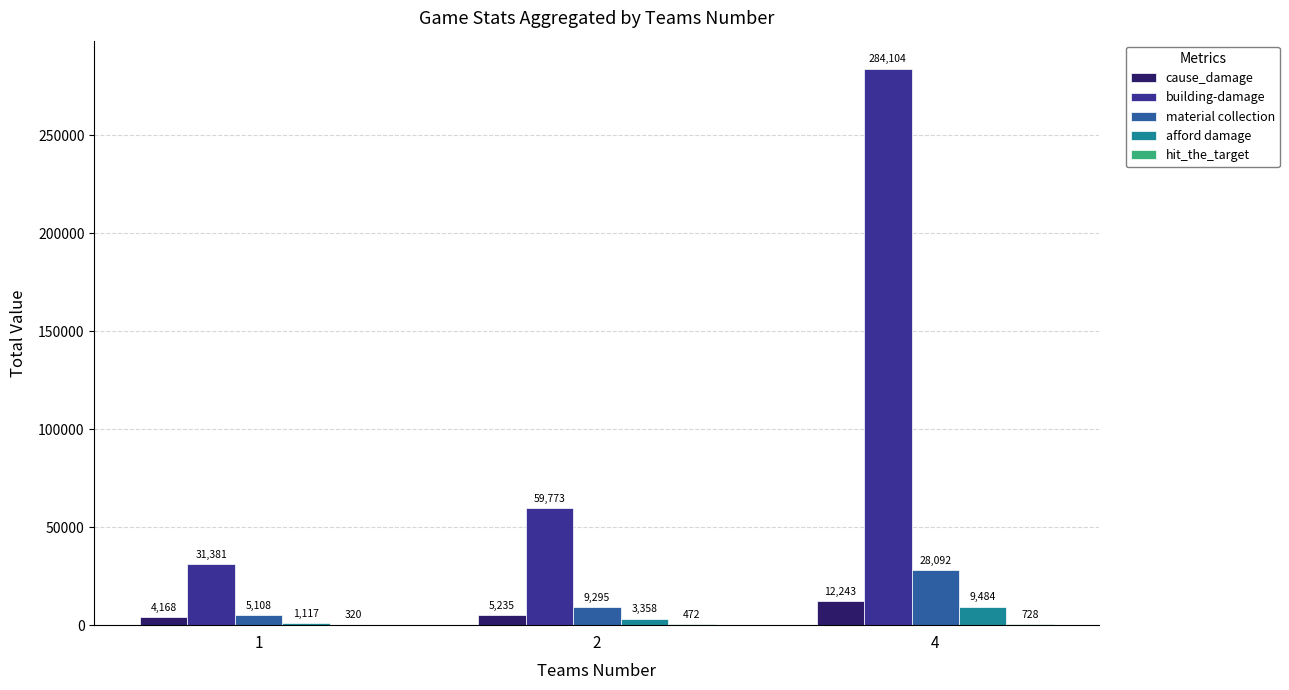

Which series has the largest total across all categories?

building-damage